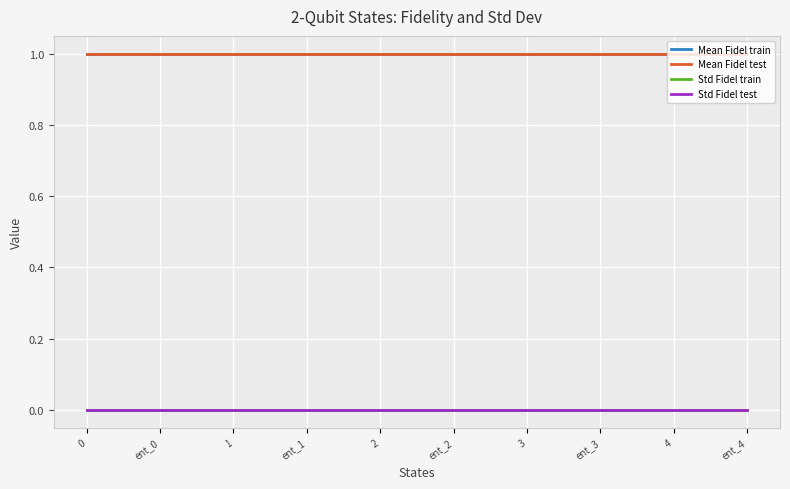

What is the lowest value of the Mean Fidel test series?

1.0